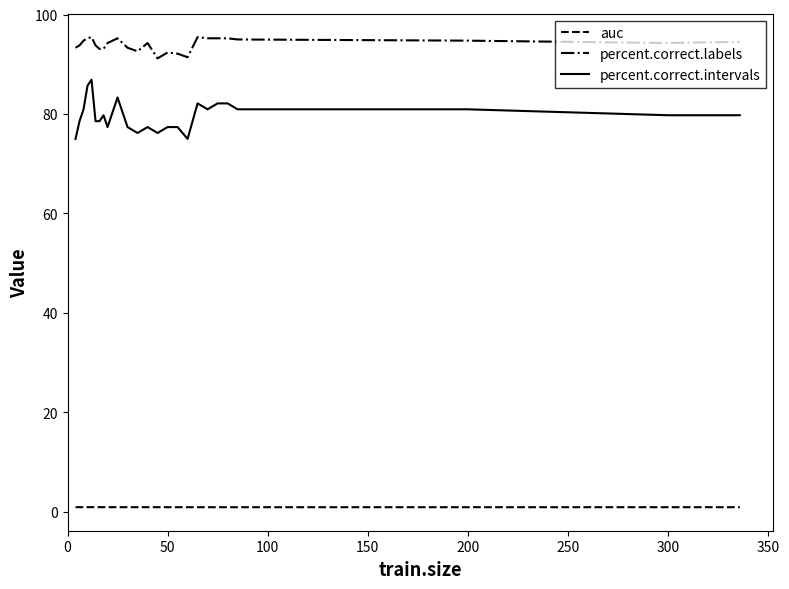

What is the maximum value for percent.correct.intervals?

86.9